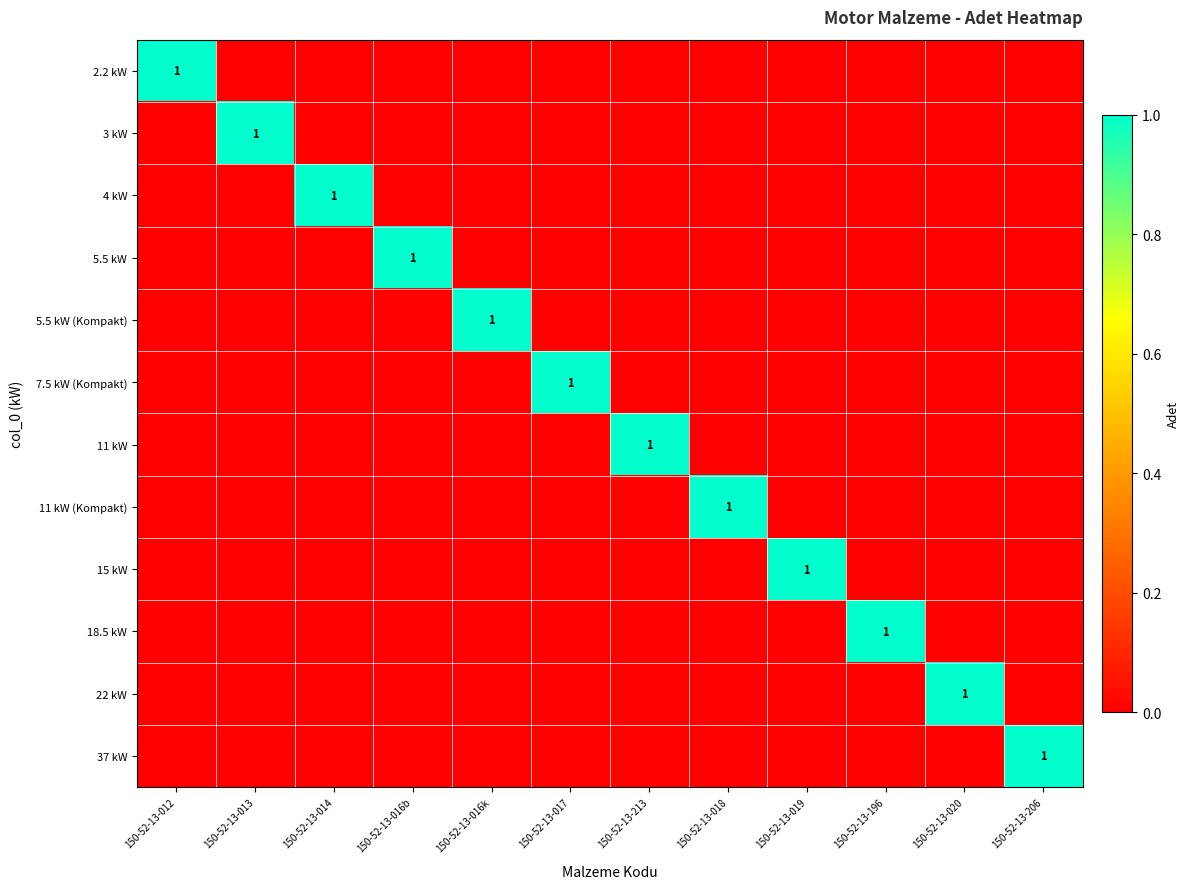

List the series in order of their peak value, lowest first.

2.2 kW, 3 kW, 4 kW, 5.5 kW, 5.5 kW (Kompakt), 7.5 kW (Kompakt), 11 kW, 11 kW (Kompakt), 15 kW, 18.5 kW, 22 kW, 37 kW